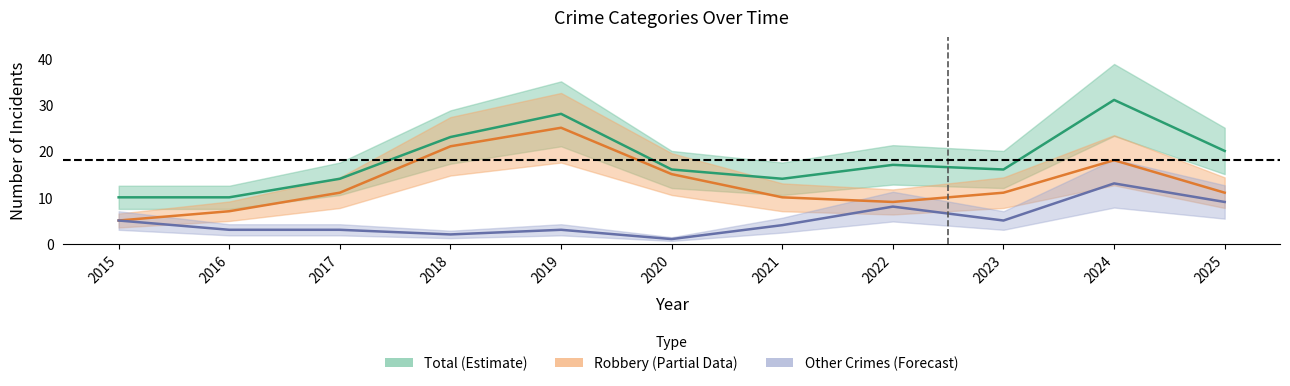

What is the approximate value of Total at 2017, to the nearest 10?

10